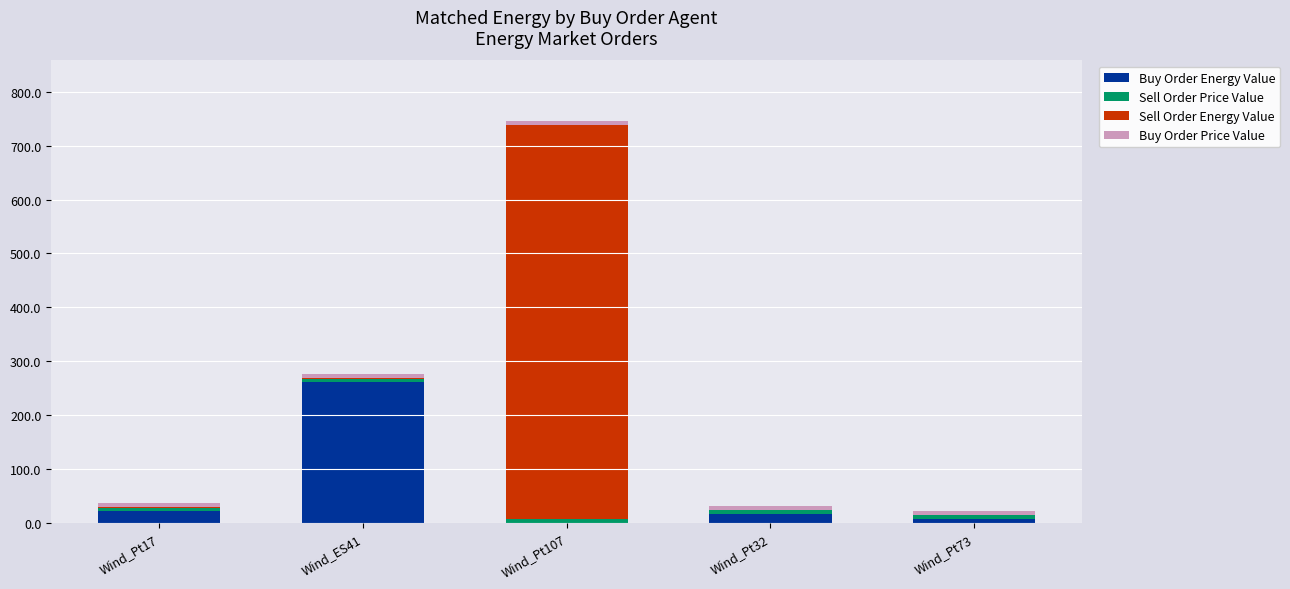

Which category has the highest value in the Buy Order Energy Value series?

Wind_ES41